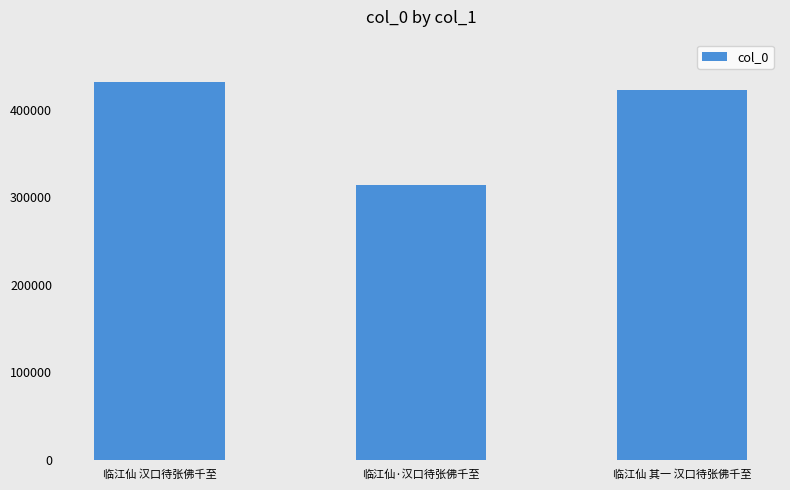

What is the difference between the values at 临江仙 汉口待张佛千至 and 临江仙 其一 汉口待张佛千至?

8810